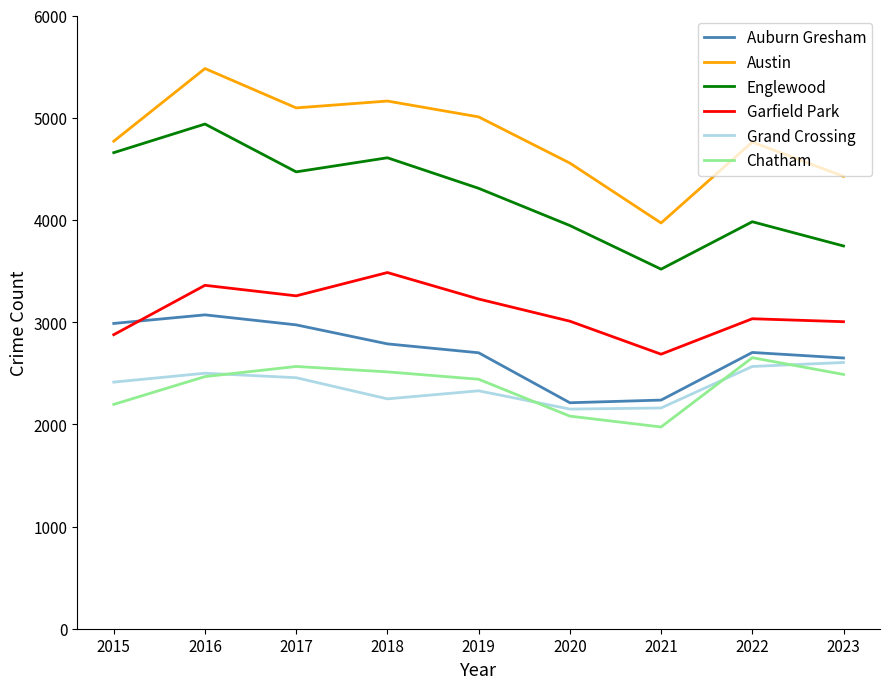

Does the chart display data point markers on the line(s)?

No